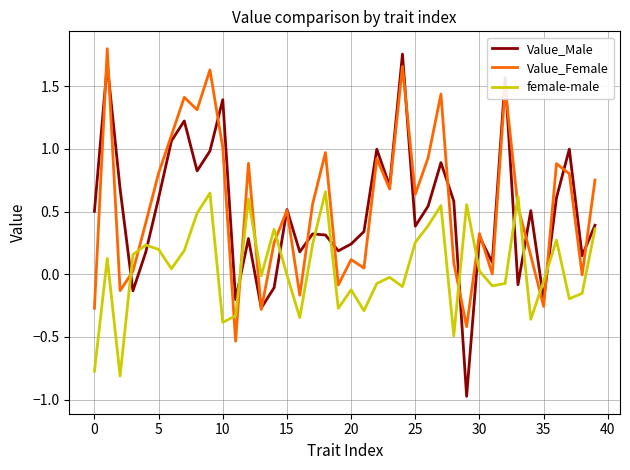

True or false: Value_Female has more than 0 points higher than both neighbors.

True